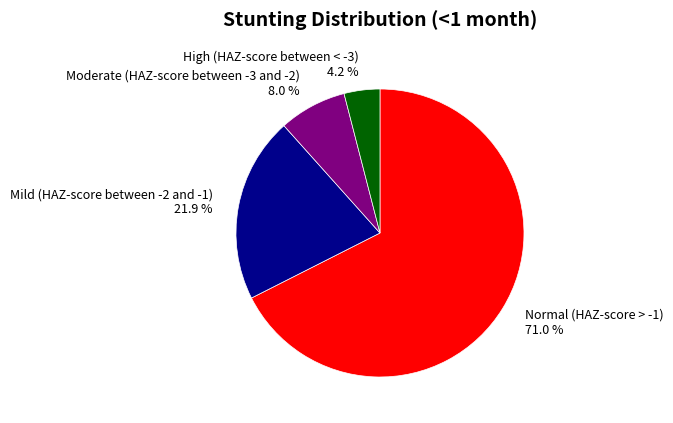

Which category has the biggest portion of the pie?

Normal (HAZ-score > -1)